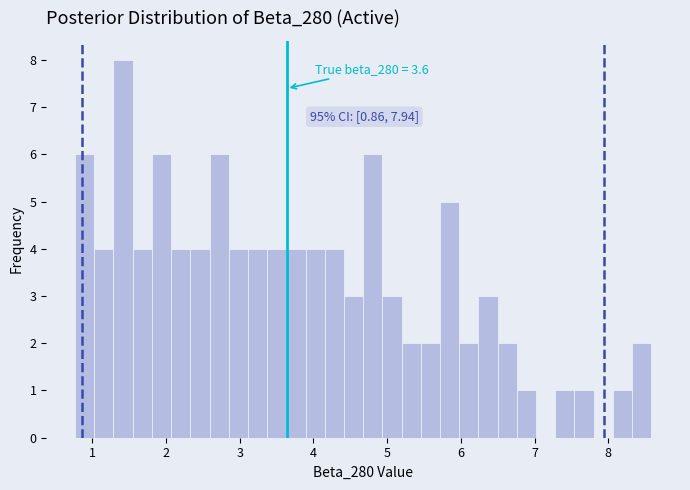

Around what value on the x-axis is the tallest bar? Give the approximate position of its centre, as read against the axis.

1.4